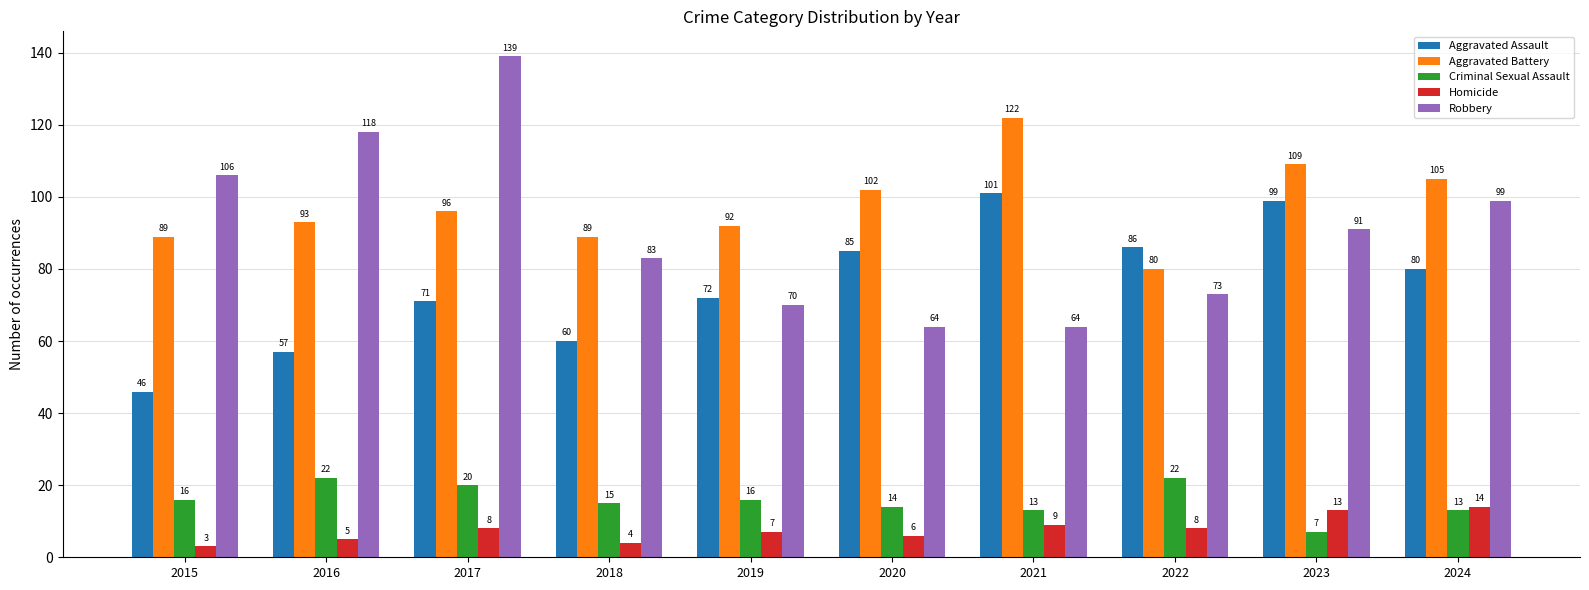

What is the spread (max minus min) of values at 2015?

103